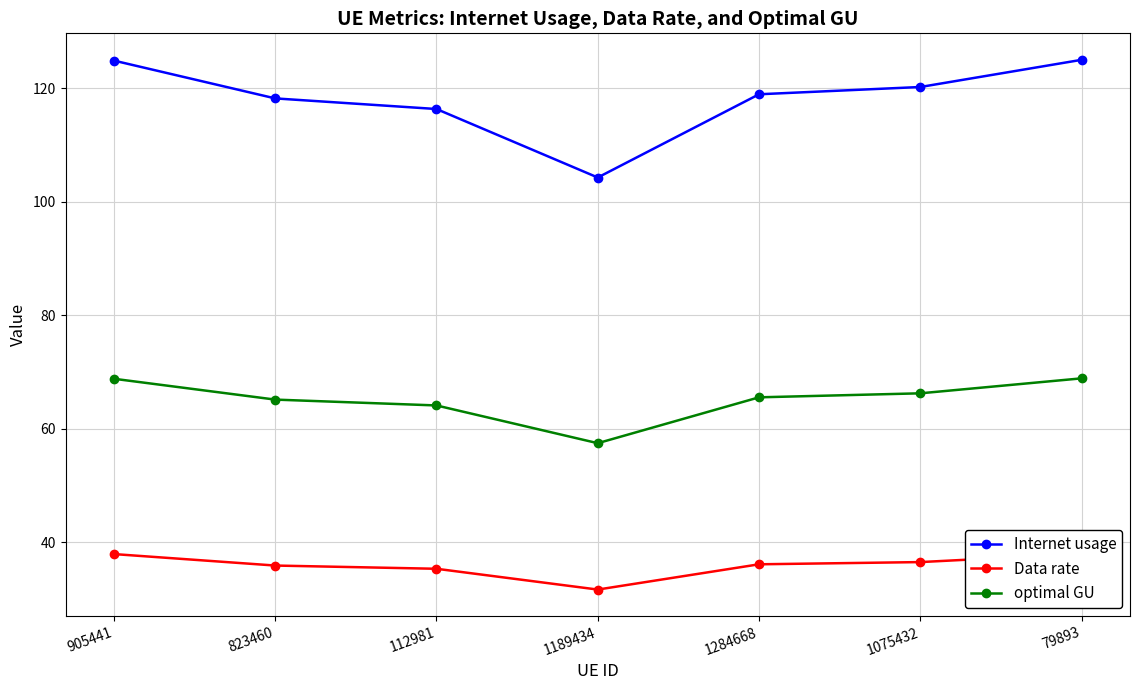

Reading left to right, list all the values displayed in this chart.

Internet usage: 124.8	118.2	116.3	104.2	118.9	120.2	125.0
Data rate: 37.9	35.9	35.3	31.6	36.1	36.5	37.9
optimal GU: 68.8	65.1	64.1	57.4	65.5	66.2	68.9